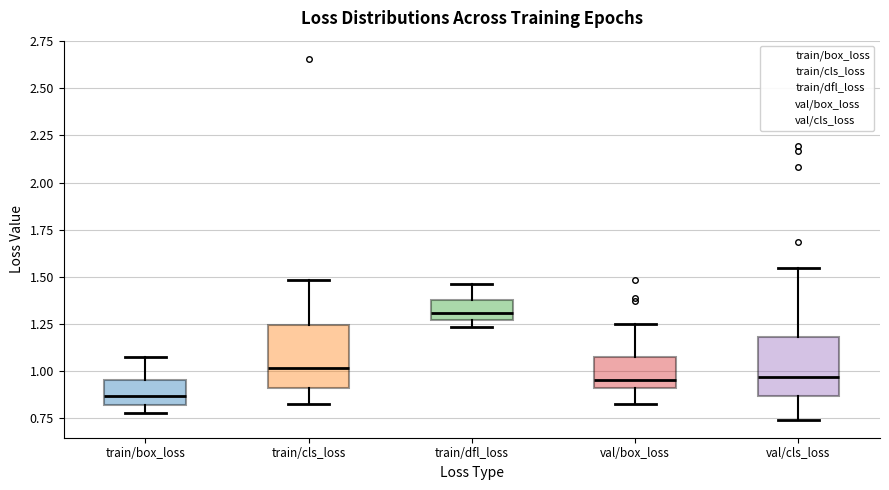

Where does the median line of the box for train/box_loss sit on the y-axis? The values are not printed on the chart, so give them approximately, as read against the axis.

0.85